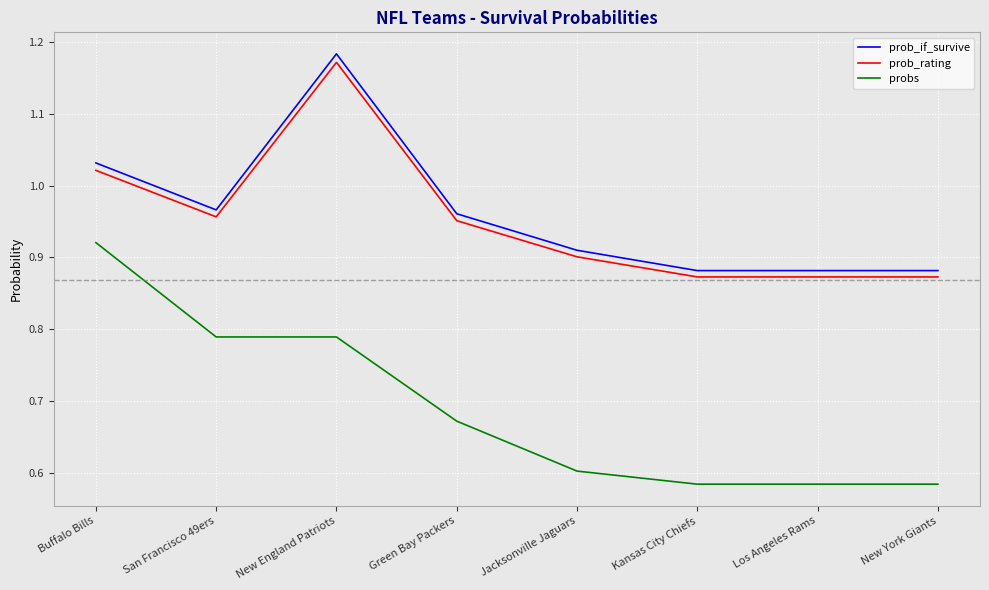

True or false: prob_rating and prob_if_survive cross at least once.

False